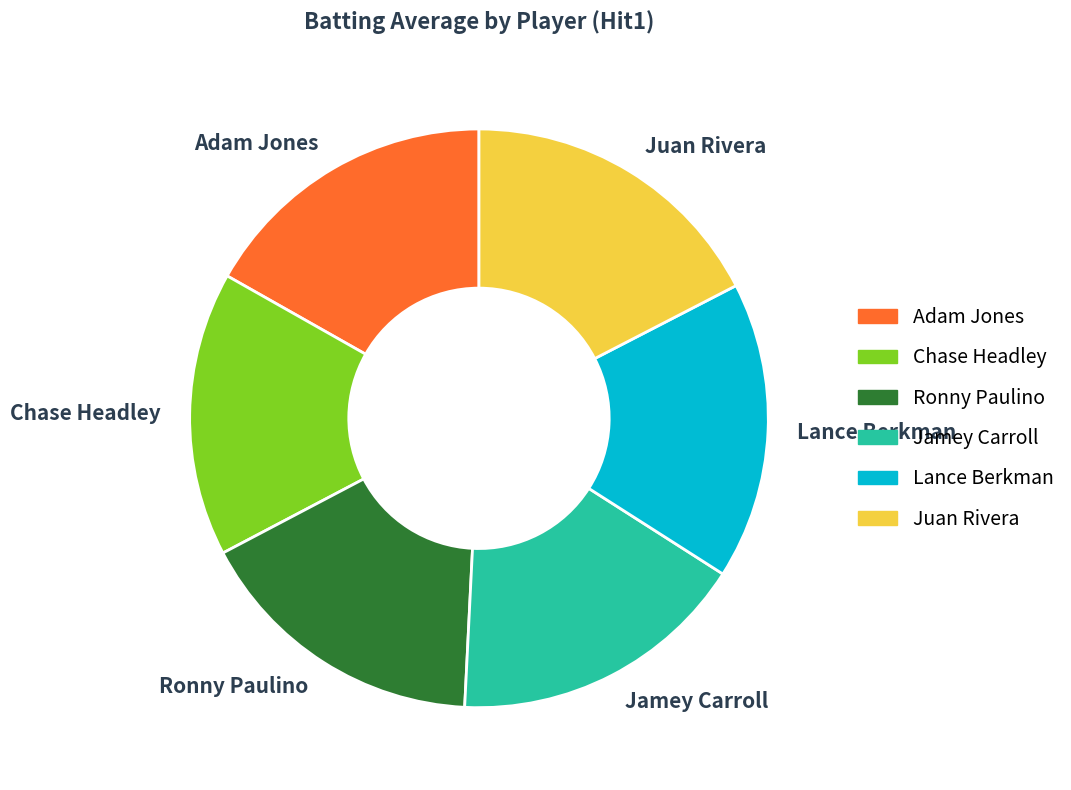

Count the number of slices in the pie.

6